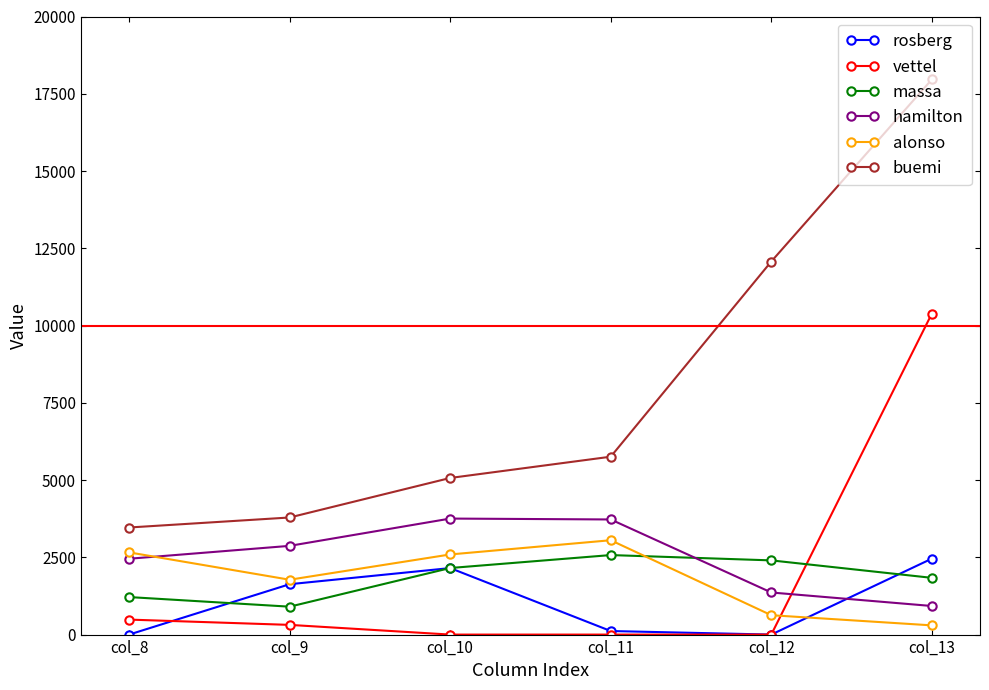

Is it true that massa equals 697 at col_13?

False